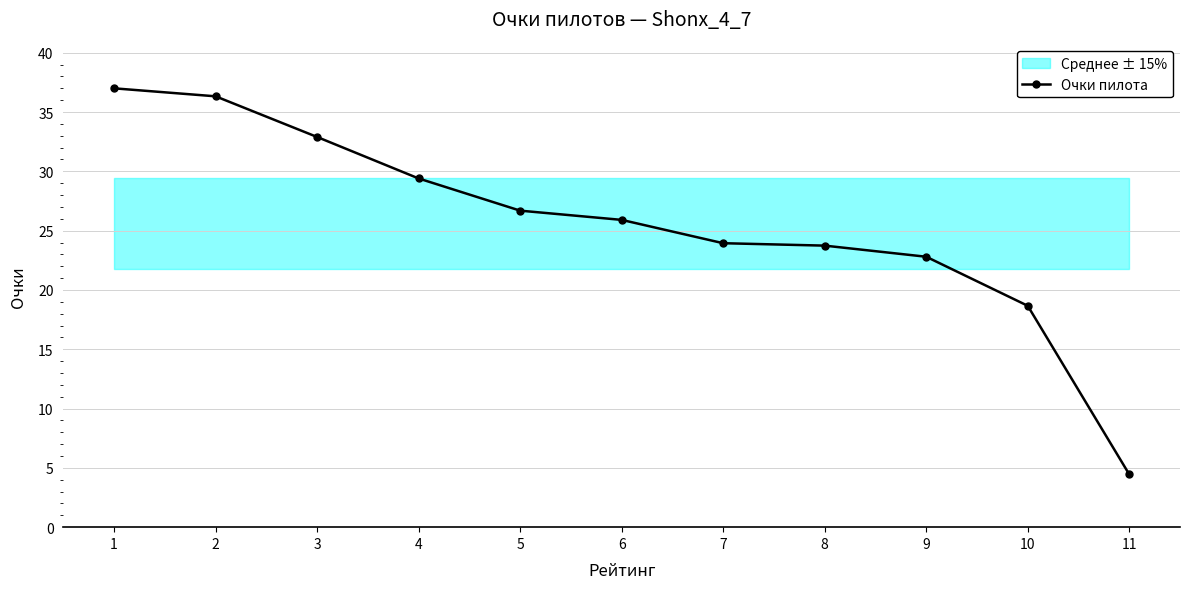

How many data points does each series have?

11